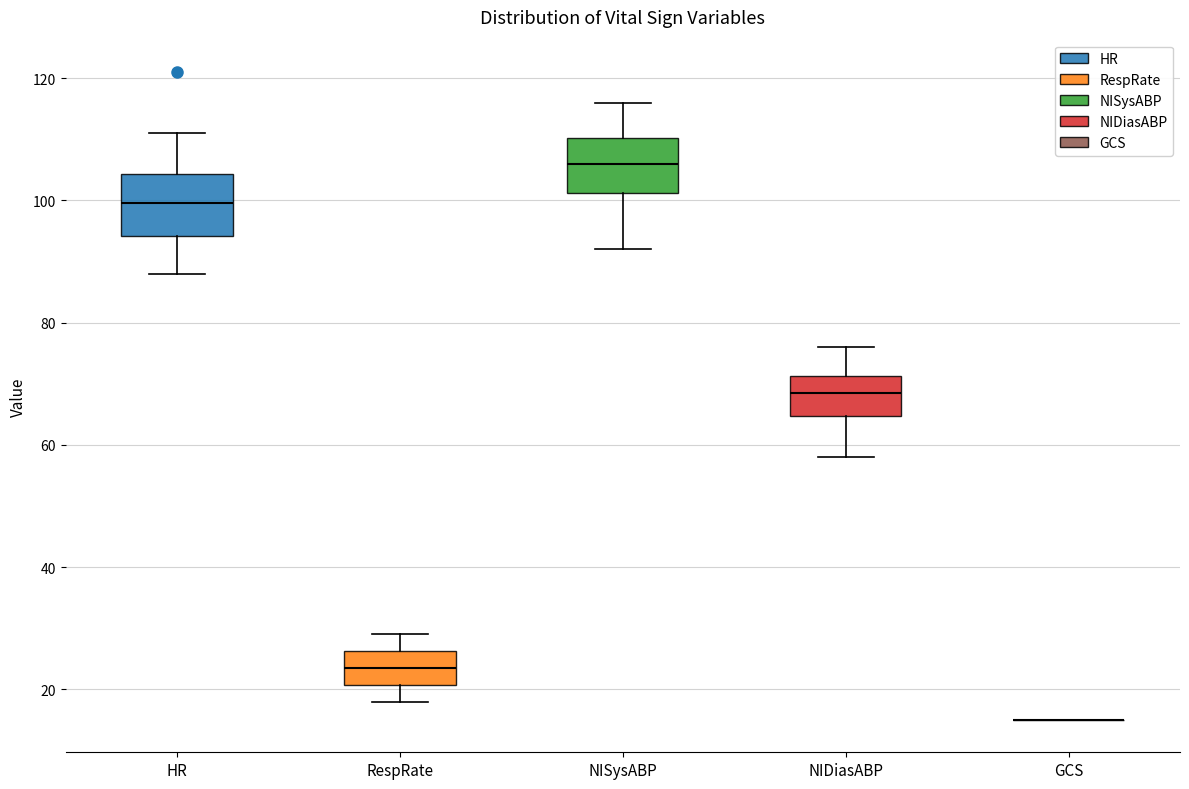

Reading left to right, read every box against the y-axis: the position of its median line, the range the box covers, and the ends of its whiskers. The values are not printed on the chart, so give them approximately, as read against the axis.

HR: median 100, box 94 to 104, whiskers 88 to 112
RespRate: median 24, box 20 to 26, whiskers 18 to 30
NISysABP: median 106, box 102 to 110, whiskers 92 to 116
NIDiasABP: median 68, box 64 to 72, whiskers 58 to 76
GCS: box collapsed to a line at 16, whiskers 16 to 16